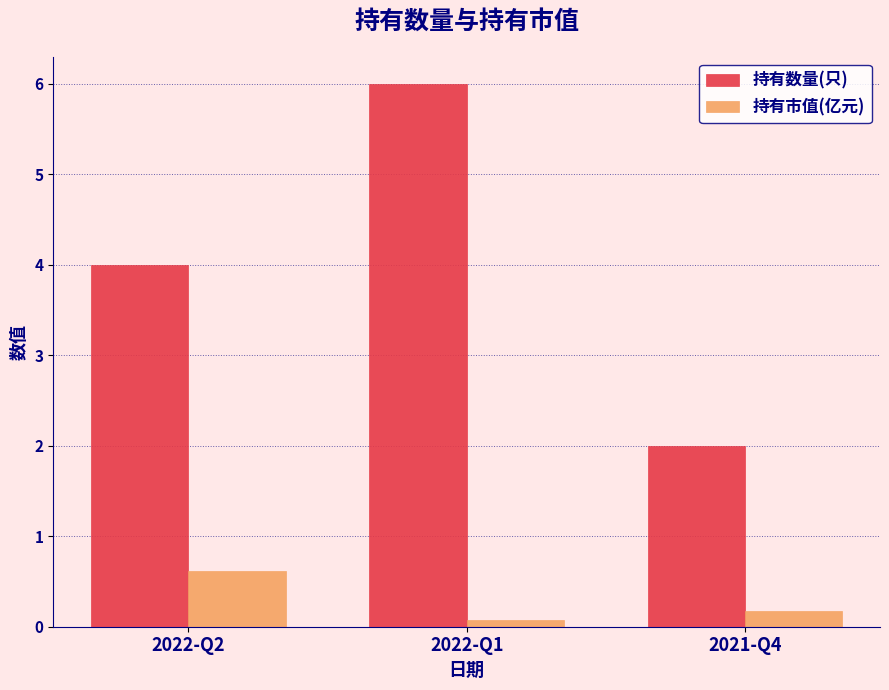

At 2022-Q1, list the series in order from smallest to largest.

持有市值(亿元), 持有数量(只)